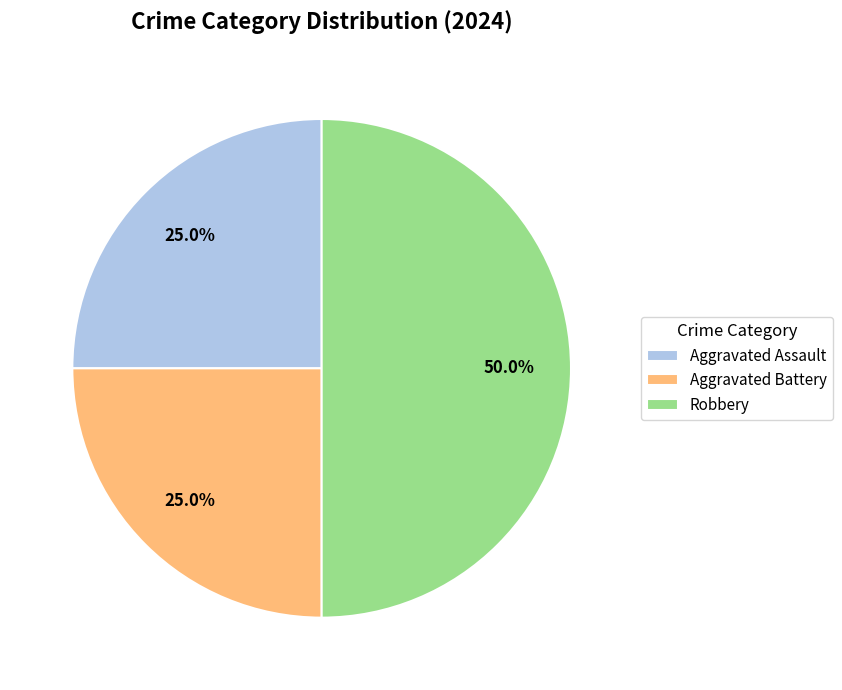

To the nearest percent, what is the average slice percentage?

33%